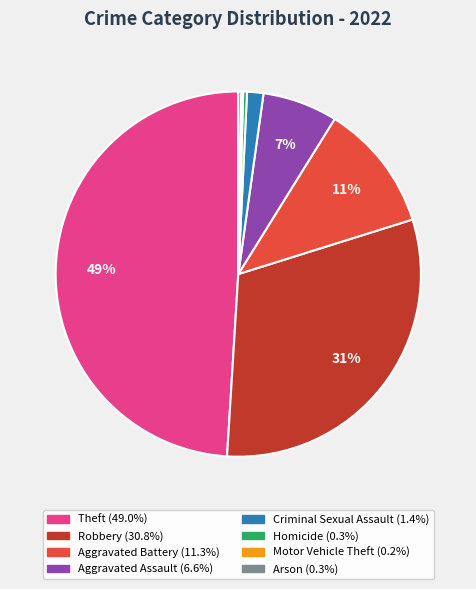

True or false: Criminal Sexual Assault accounts for 1% of the total.

True